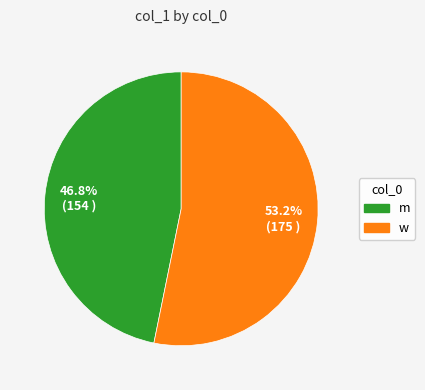

How many slices are in this pie chart?

2